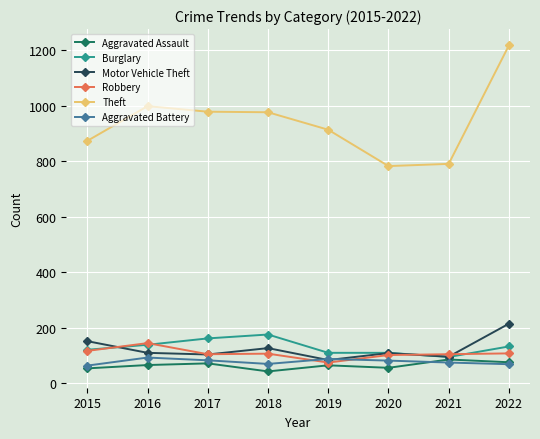

True or false: Robbery has more than 0 interior local peaks.

True